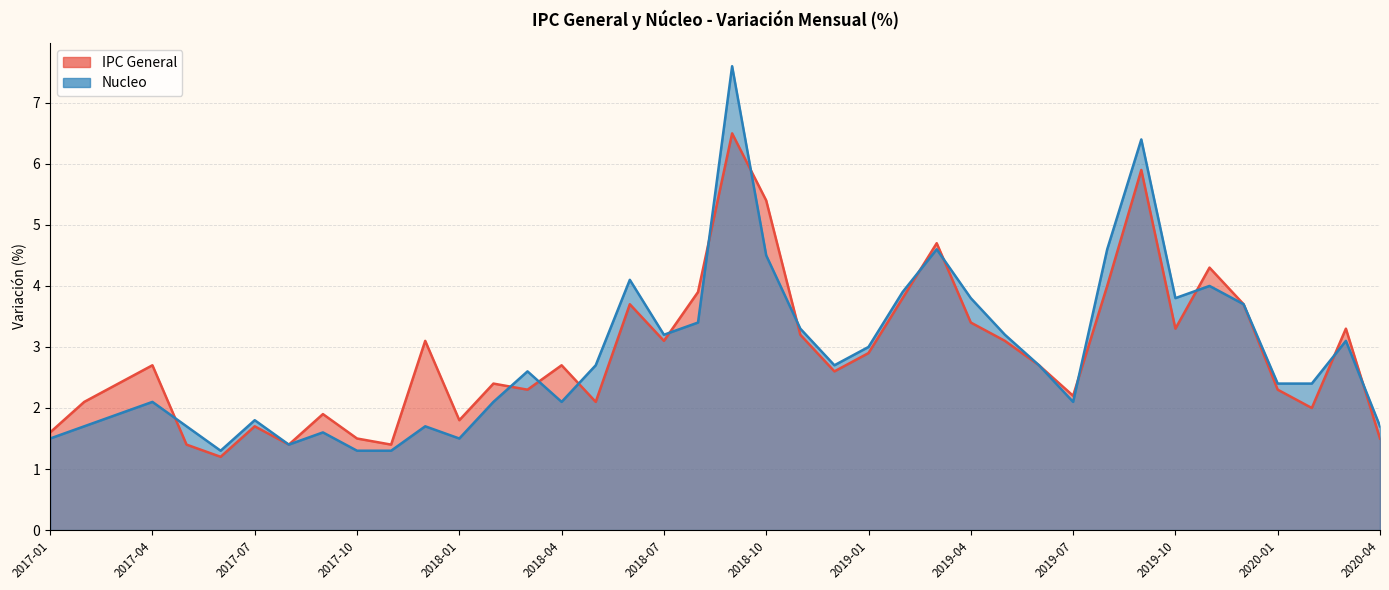

Reading left to right, transcribe all the data shown in this chart.

IPC General: 2017-01=1.6	2017-02=2.1	2017-03=2.4	2017-04=2.7	2017-05=1.4	2017-06=1.2	2017-07=1.7	2017-08=1.4	2017-09=1.9	2017-10=1.5	2017-11=1.4	2017-12=3.1	2018-01=1.8	2018-02=2.4	2018-03=2.3	2018-04=2.7	2018-05=2.1	2018-06=3.7	2018-07=3.1	2018-08=3.9	2018-09=6.5	2018-10=5.4	2018-11=3.2	2018-12=2.6	2019-01=2.9	2019-02=3.8	2019-03=4.7	2019-04=3.4	2019-05=3.1	2019-06=2.7	2019-07=2.2	2019-08=4.0	2019-09=5.9	2019-10=3.3	2019-11=4.3	2019-12=3.7	2020-01=2.3	2020-02=2.0	2020-03=3.3	2020-04=1.5
Nucleo: 2017-01=1.5	2017-02=1.7	2017-03=1.9	2017-04=2.1	2017-05=1.7	2017-06=1.3	2017-07=1.8	2017-08=1.4	2017-09=1.6	2017-10=1.3	2017-11=1.3	2017-12=1.7	2018-01=1.5	2018-02=2.1	2018-03=2.6	2018-04=2.1	2018-05=2.7	2018-06=4.1	2018-07=3.2	2018-08=3.4	2018-09=7.6	2018-10=4.5	2018-11=3.3	2018-12=2.7	2019-01=3.0	2019-02=3.9	2019-03=4.6	2019-04=3.8	2019-05=3.2	2019-06=2.7	2019-07=2.1	2019-08=4.6	2019-09=6.4	2019-10=3.8	2019-11=4.0	2019-12=3.7	2020-01=2.4	2020-02=2.4	2020-03=3.1	2020-04=1.7